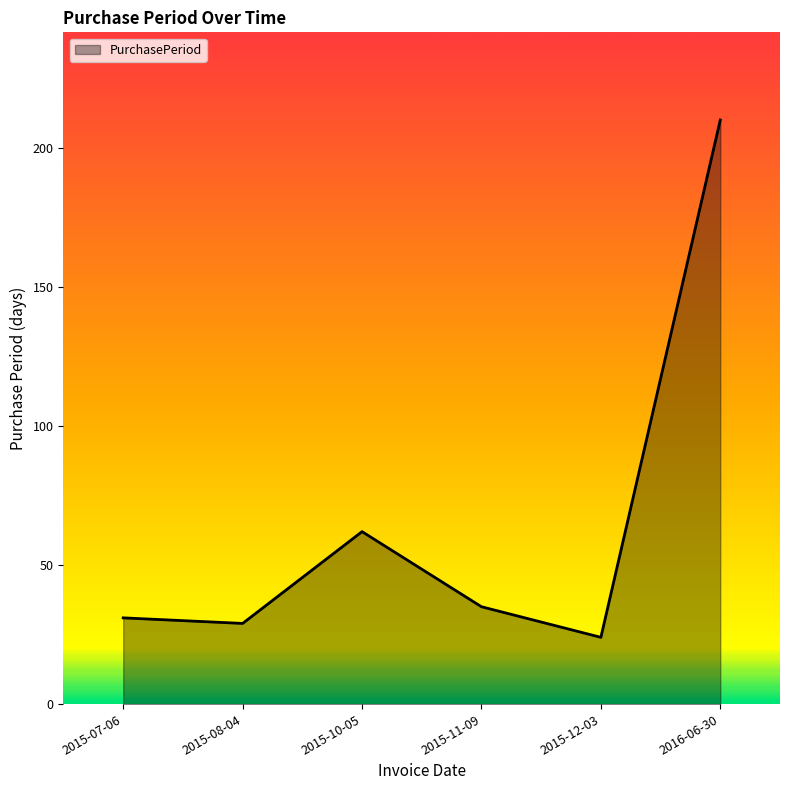

Rank the categories by value from lowest to highest.

2015-12-03, 2015-08-04, 2015-07-06, 2015-11-09, 2015-10-05, 2016-06-30